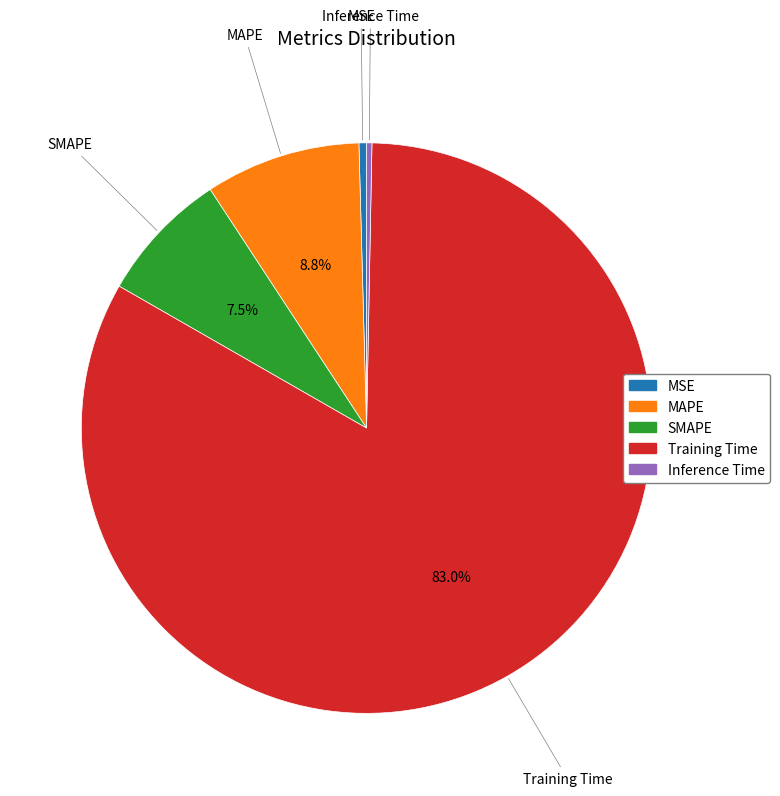

Do MAPE and Training Time together represent more than half of the pie?

Yes